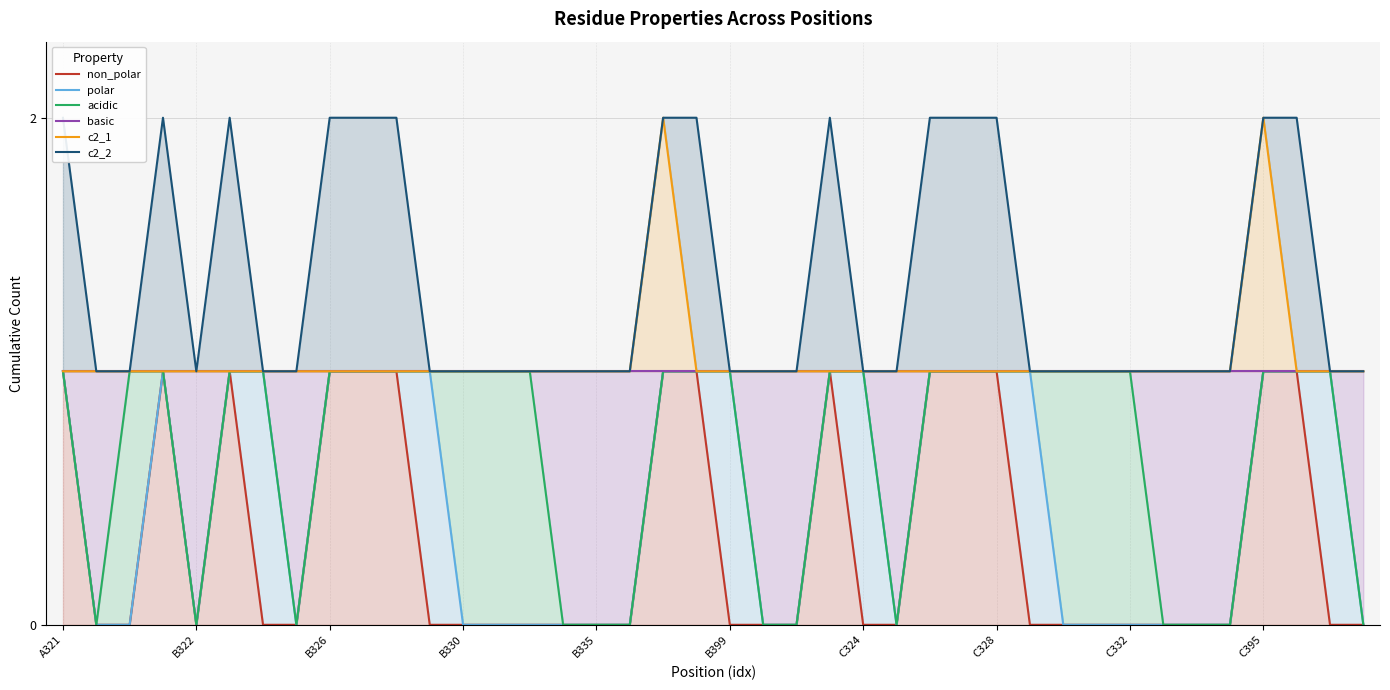

Is the value of polar at 33 greater than the value of basic at 26?

No